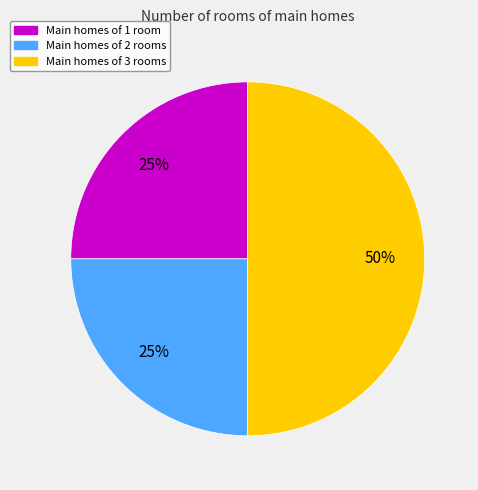

How many segments does this pie chart have?

3